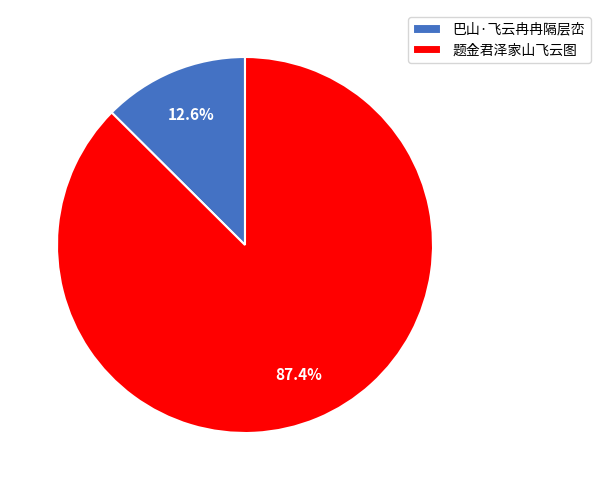

Does 题金君泽家山飞云图 represent more than half of the total?

Yes